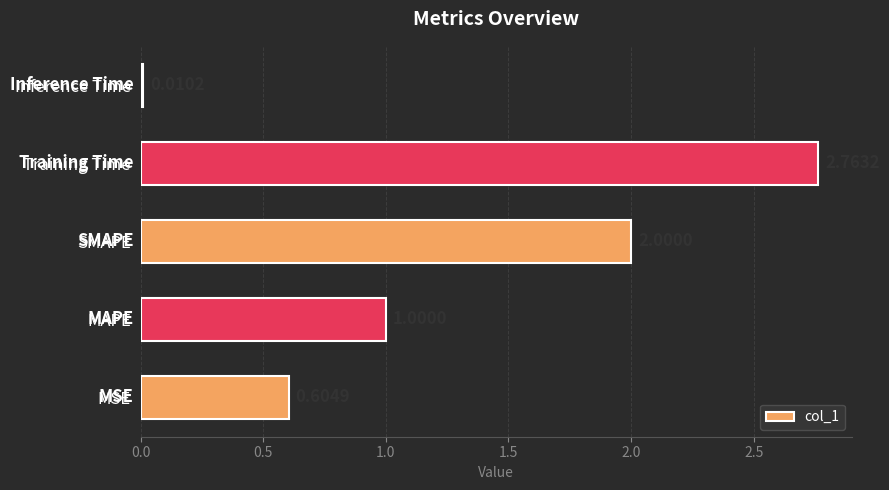

At which category does the chart reach its minimum across all series?

Inference Time